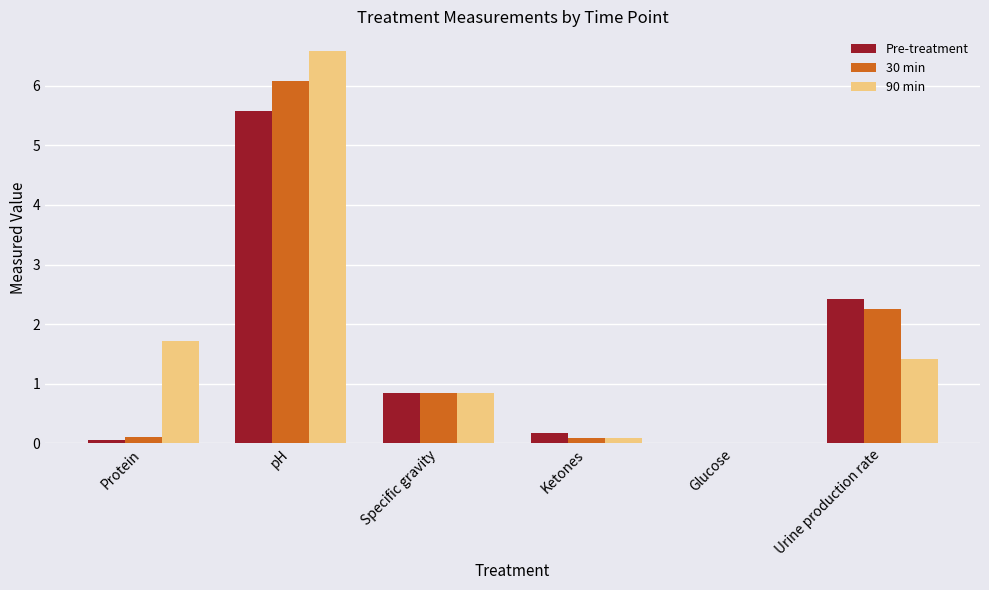

How many groups of bars are there?

6